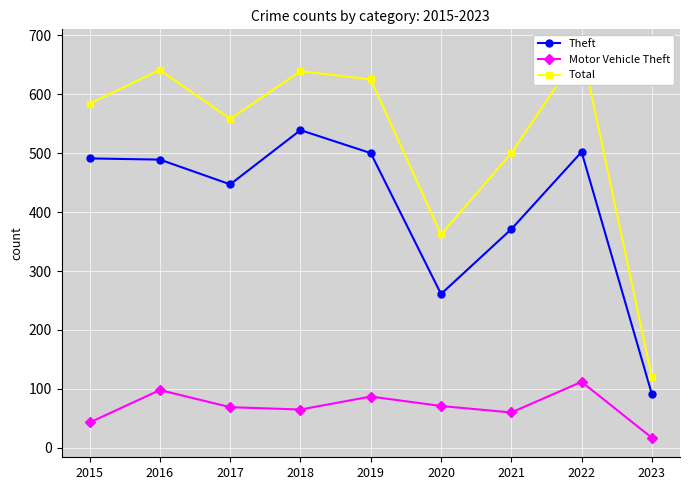

True or false: Motor Vehicle Theft and Total intersect in this chart.

False